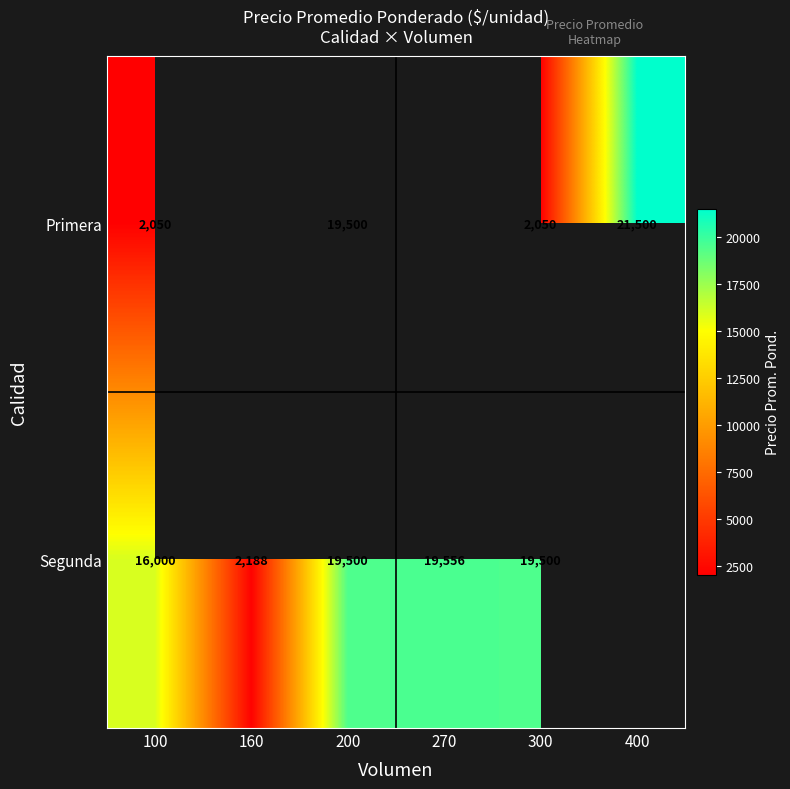

Rank the series at 300 from highest to lowest value.

Segunda, Primera